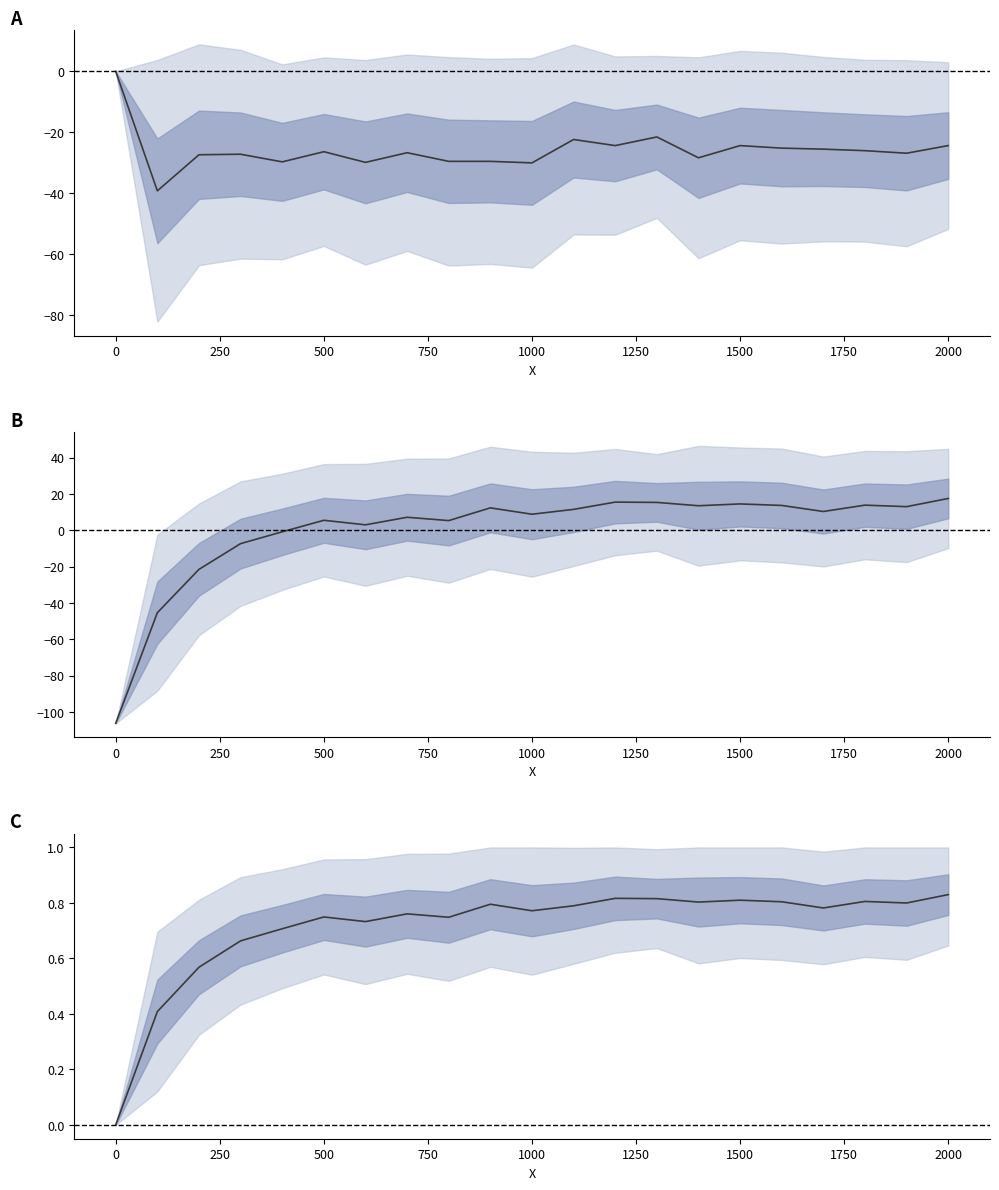

What is the approximate value at 250?

0.6